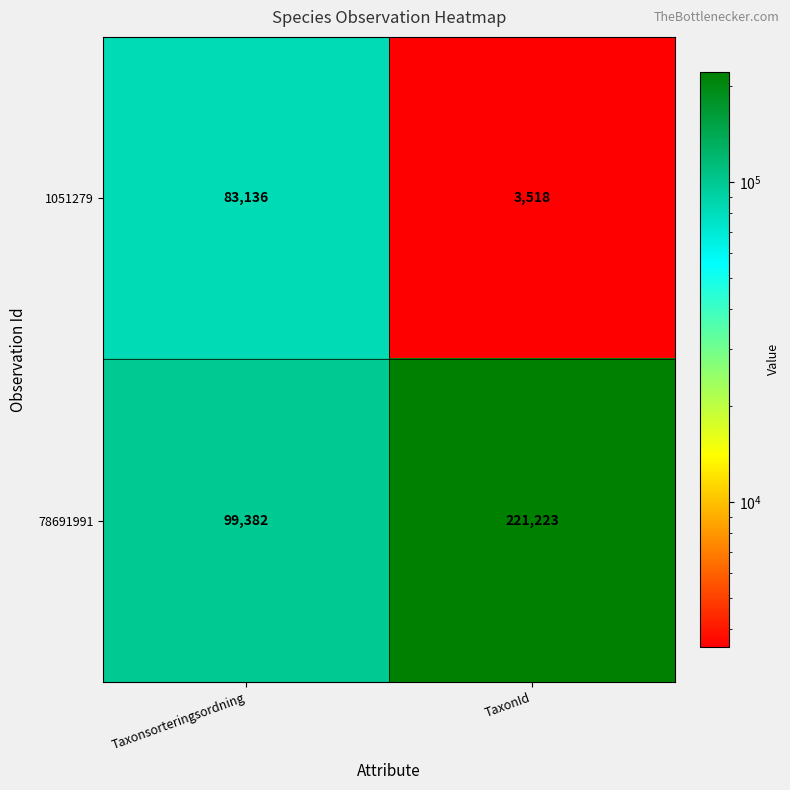

Which series changed the most between Taxonsorteringsordning and TaxonId?

78691991